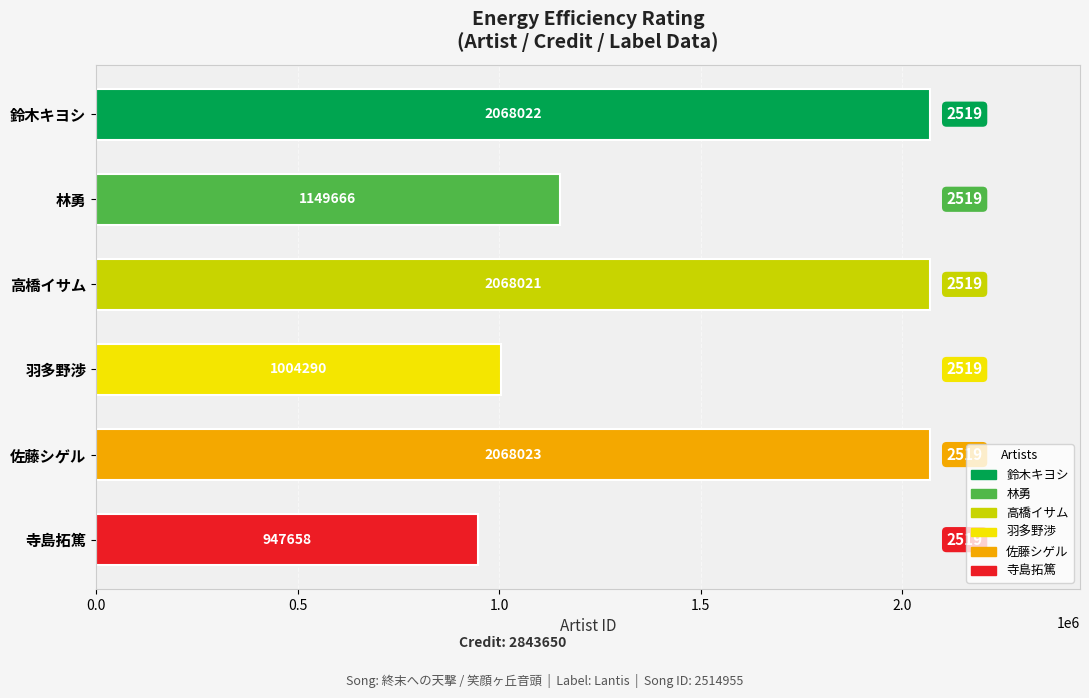

Approximately how many times larger is the value at 高橋イサム compared to 佐藤シゲル?

1.0